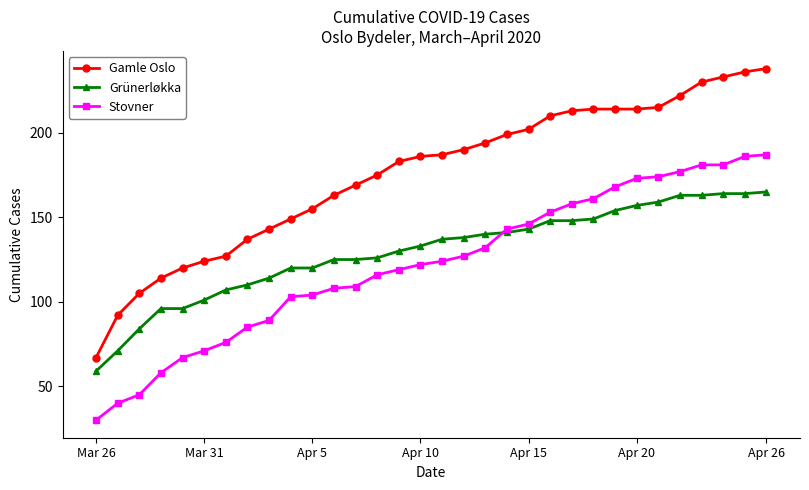

Which series has the widest spread of values?

Gamle Oslo